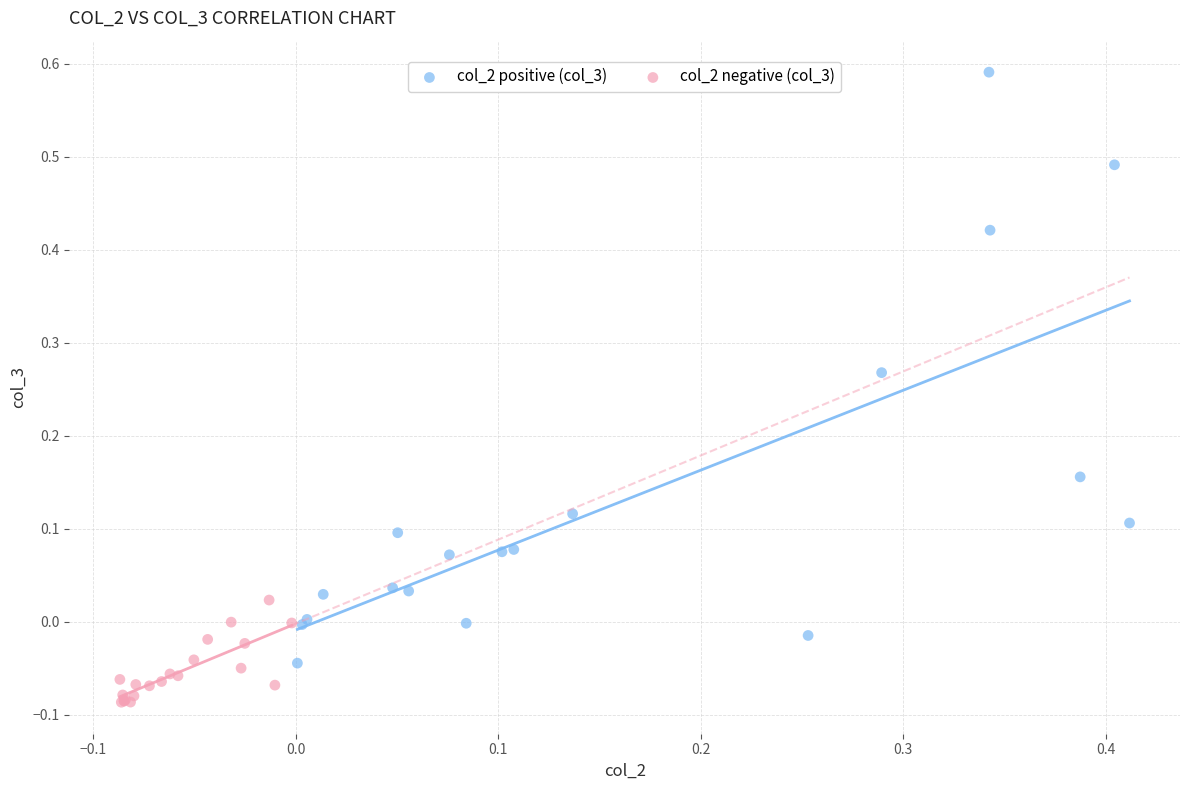

Which series reaches the minimum Y coordinate?

col_2 negative (col_3)